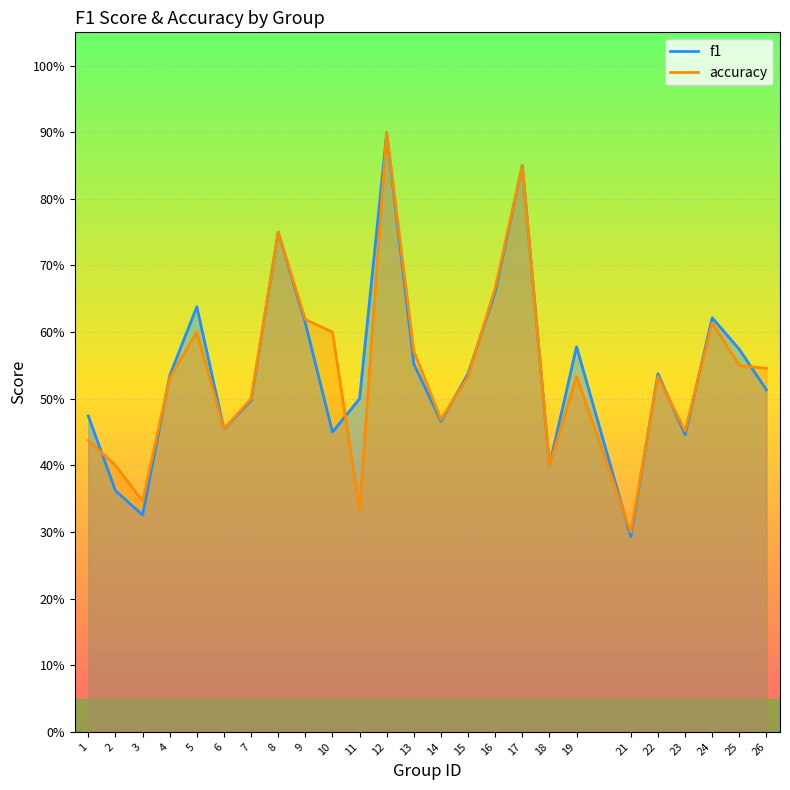

Where do f1 and accuracy first cross each other?

1 and 2